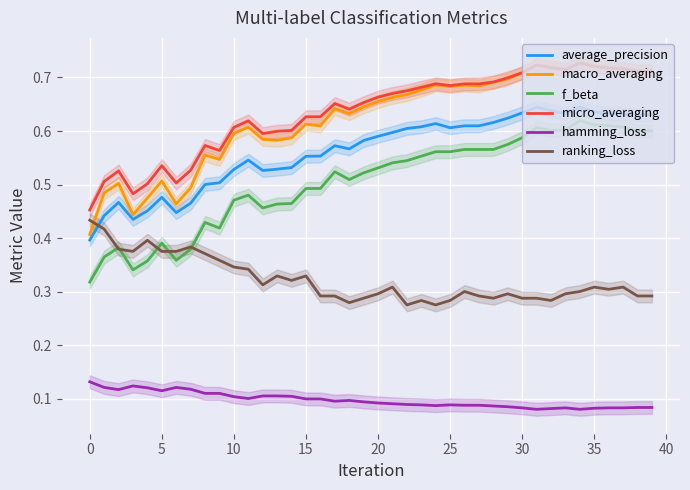

Which category has the lowest value in the micro_averaging series?

0